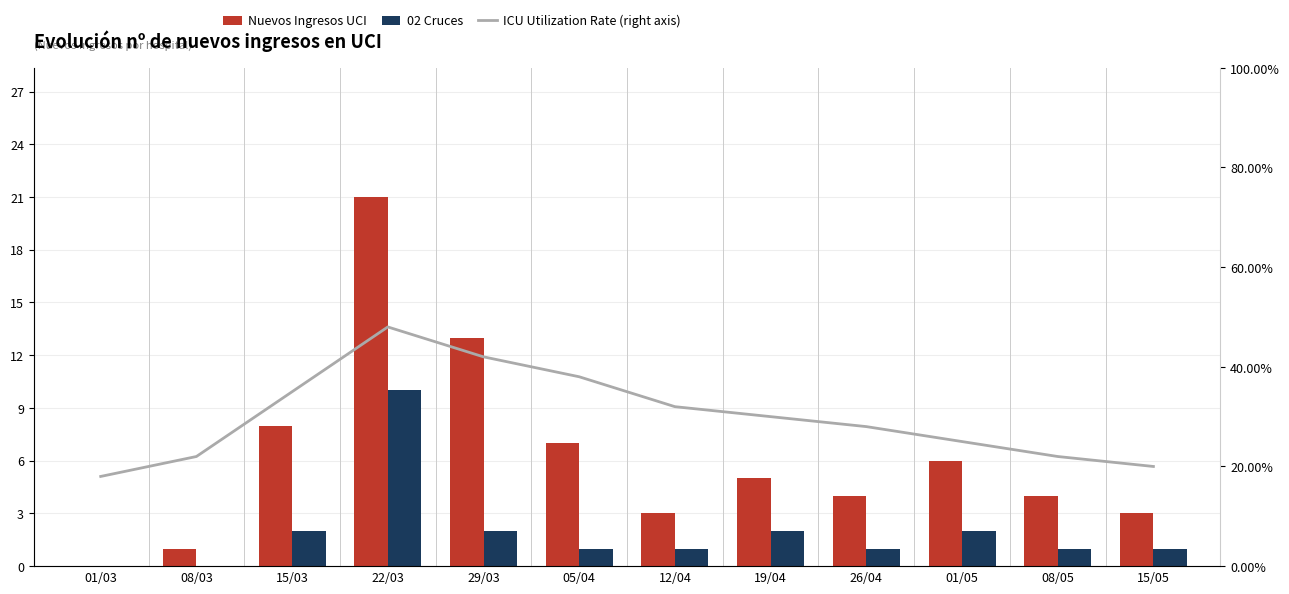

What position from the right is 26/04?

4